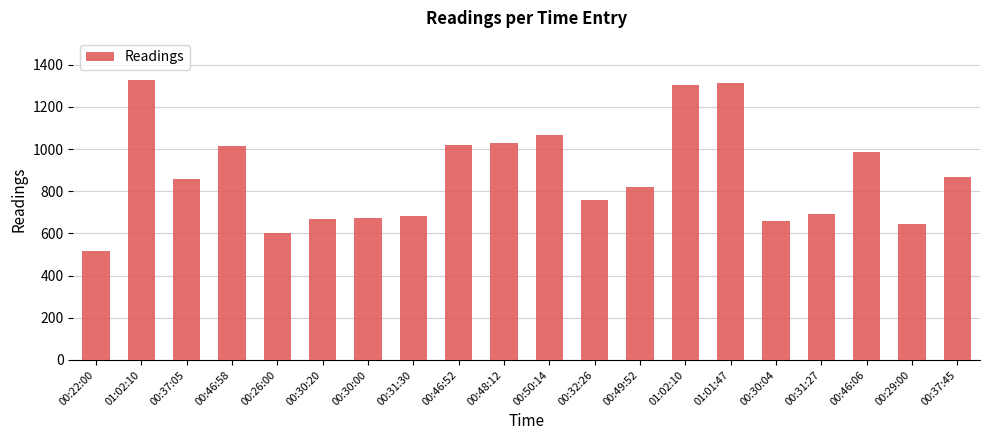

What is the change in value from 00:26:00 to 01:02:10?

+703